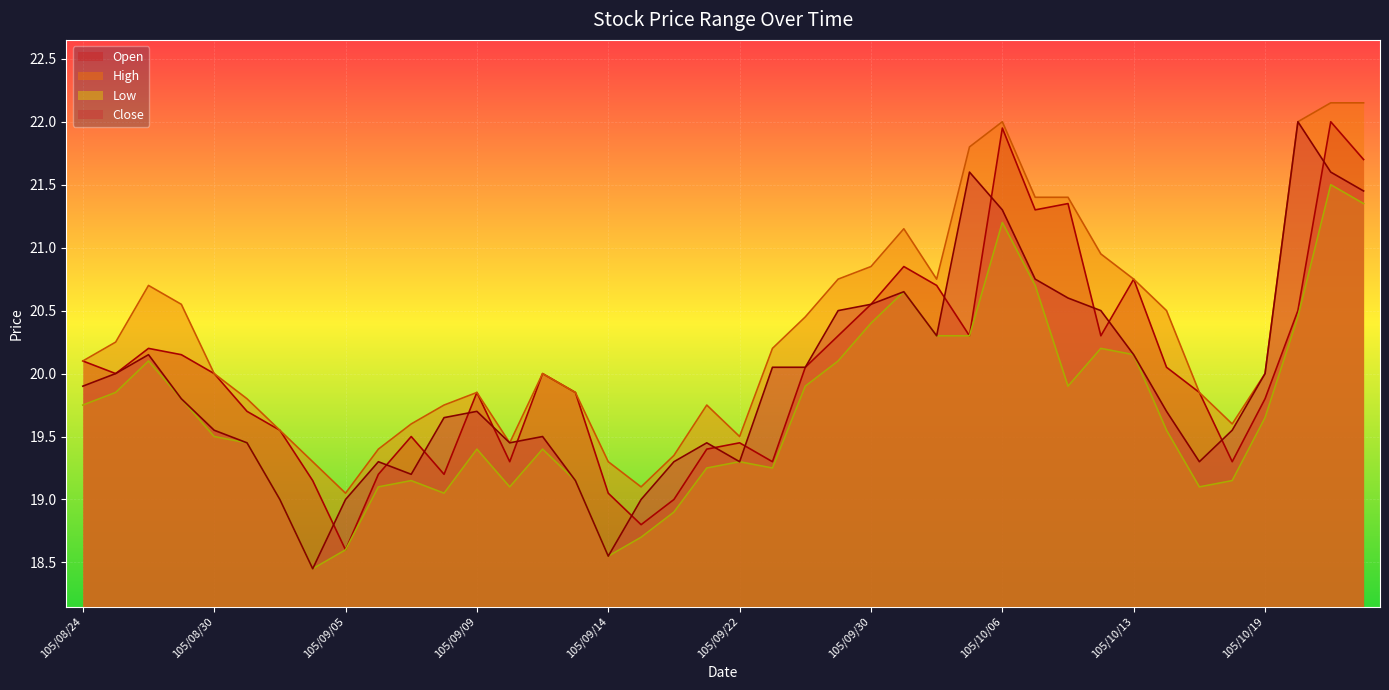

Reading right to left, transcribe all the data shown in this chart.

col_3: 105/10/24=21.7	105/10/21=22.0	105/10/20=20.5	105/10/19=19.8	105/10/18=19.3	105/10/17=19.9	105/10/14=20.1	105/10/13=20.8	105/10/12=20.3	105/10/11=21.4	105/10/07=21.3	105/10/06=21.9	105/10/05=20.3	105/10/04=20.7	105/10/03=20.9	105/09/30=20.6	105/09/29=20.3	105/09/26=20.1	105/09/23=19.3	105/09/22=19.4	105/09/21=19.4	105/09/20=19.0	105/09/19=18.8	105/09/14=19.1	105/09/13=19.9	105/09/12=20.0	105/09/10=19.3	105/09/09=19.9	105/09/08=19.2	105/09/07=19.5	105/09/06=19.2	105/09/05=18.6	105/09/02=19.1	105/09/01=19.6	105/08/31=19.7	105/08/30=20.0	105/08/29=20.1	105/08/26=20.2	105/08/25=20.0	105/08/24=20.1
col_4: 105/10/24=22.1	105/10/21=22.1	105/10/20=22.0	105/10/19=20.0	105/10/18=19.6	105/10/17=19.9	105/10/14=20.5	105/10/13=20.8	105/10/12=20.9	105/10/11=21.4	105/10/07=21.4	105/10/06=22.0	105/10/05=21.8	105/10/04=20.8	105/10/03=21.1	105/09/30=20.9	105/09/29=20.8	105/09/26=20.4	105/09/23=20.2	105/09/22=19.5	105/09/21=19.8	105/09/20=19.4	105/09/19=19.1	105/09/14=19.3	105/09/13=19.9	105/09/12=20.0	105/09/10=19.4	105/09/09=19.9	105/09/08=19.8	105/09/07=19.6	105/09/06=19.4	105/09/05=19.1	105/09/02=19.3	105/09/01=19.6	105/08/31=19.8	105/08/30=20.0	105/08/29=20.6	105/08/26=20.7	105/08/25=20.2	105/08/24=20.1
col_5: 105/10/24=21.4	105/10/21=21.5	105/10/20=20.4	105/10/19=19.6	105/10/18=19.1	105/10/17=19.1	105/10/14=19.6	105/10/13=20.1	105/10/12=20.2	105/10/11=19.9	105/10/07=20.7	105/10/06=21.2	105/10/05=20.3	105/10/04=20.3	105/10/03=20.6	105/09/30=20.4	105/09/29=20.1	105/09/26=19.9	105/09/23=19.2	105/09/22=19.3	105/09/21=19.2	105/09/20=18.9	105/09/19=18.7	105/09/14=18.6	105/09/13=19.1	105/09/12=19.4	105/09/10=19.1	105/09/09=19.4	105/09/08=19.1	105/09/07=19.1	105/09/06=19.1	105/09/05=18.6	105/09/02=18.4	105/09/01=19.0	105/08/31=19.4	105/08/30=19.5	105/08/29=19.8	105/08/26=20.1	105/08/25=19.9	105/08/24=19.8
col_6: 105/10/24=21.4	105/10/21=21.6	105/10/20=22.0	105/10/19=20.0	105/10/18=19.6	105/10/17=19.3	105/10/14=19.7	105/10/13=20.1	105/10/12=20.5	105/10/11=20.6	105/10/07=20.8	105/10/06=21.3	105/10/05=21.6	105/10/04=20.3	105/10/03=20.6	105/09/30=20.6	105/09/29=20.5	105/09/26=20.1	105/09/23=20.1	105/09/22=19.3	105/09/21=19.4	105/09/20=19.3	105/09/19=19.0	105/09/14=18.6	105/09/13=19.1	105/09/12=19.5	105/09/10=19.4	105/09/09=19.7	105/09/08=19.6	105/09/07=19.2	105/09/06=19.3	105/09/05=19.0	105/09/02=18.4	105/09/01=19.0	105/08/31=19.4	105/08/30=19.6	105/08/29=19.8	105/08/26=20.1	105/08/25=20.0	105/08/24=19.9